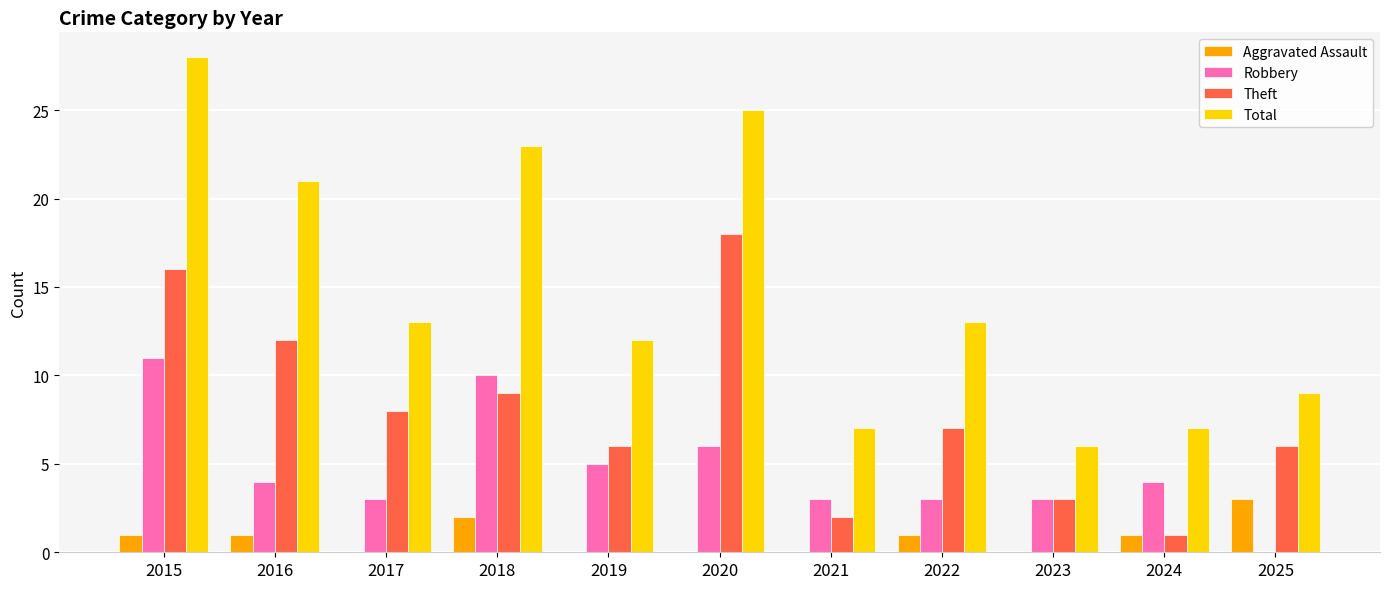

How many series are shown in this chart?

4